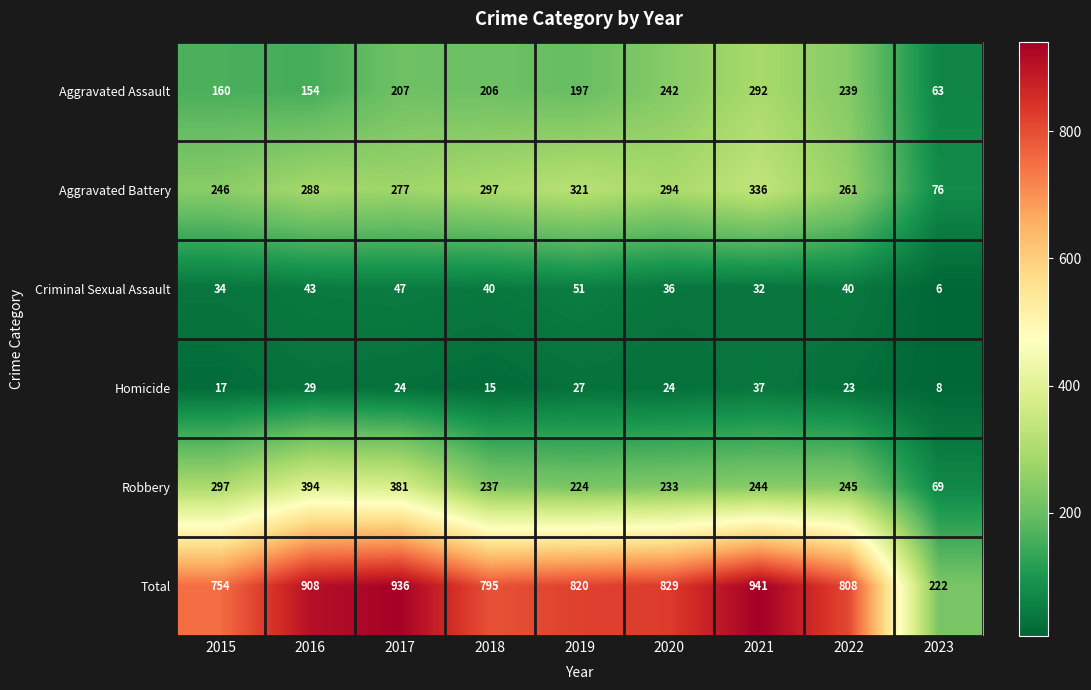

The value of Criminal Sexual Assault at 2023 is 10. True or false?

False